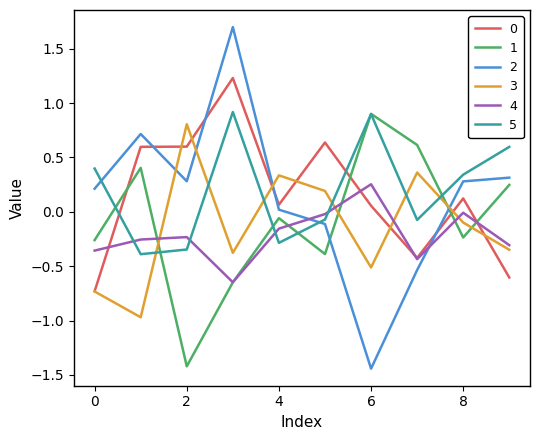

True or false: 1 and 0 intersect in this chart.

True